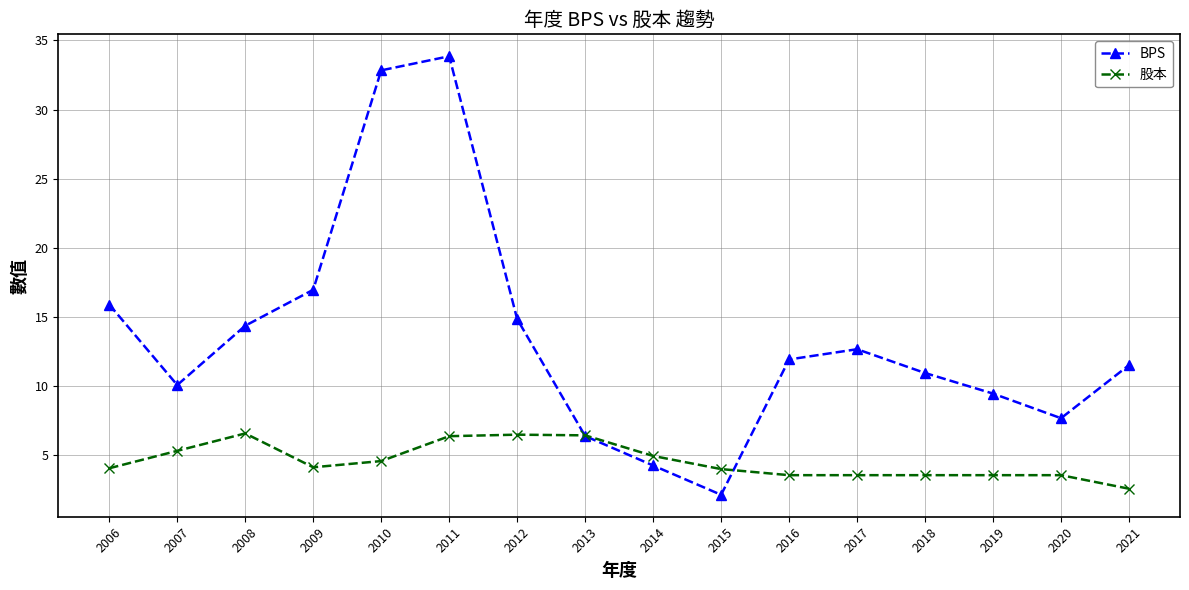

How many data points does each series have?

16